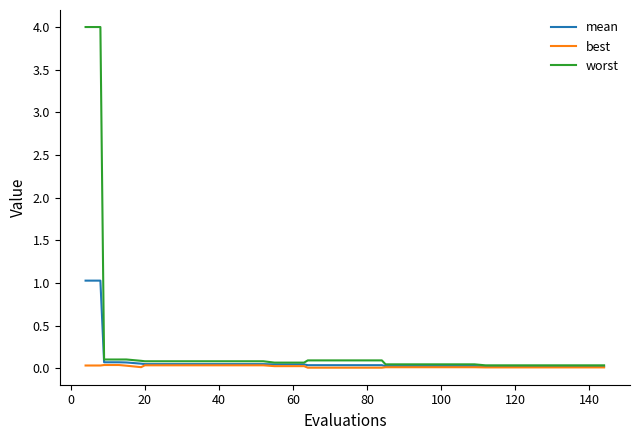

Which series has the widest spread of values?

worst